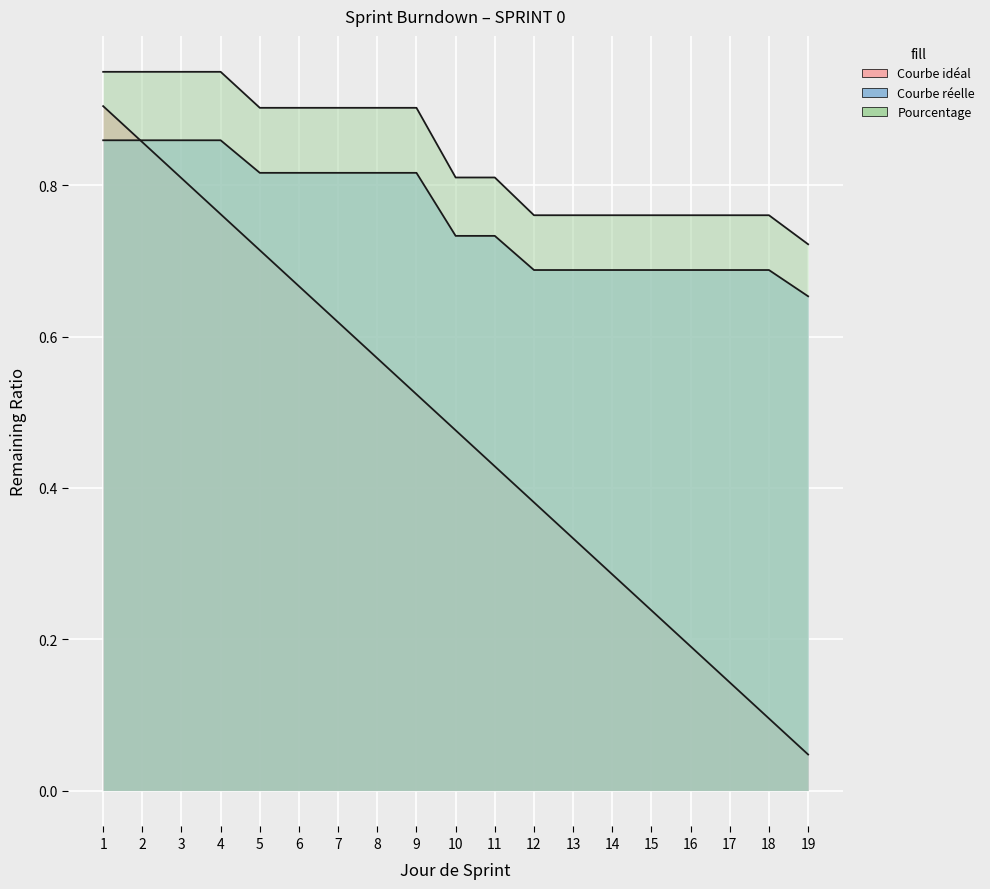

What is the approximate value of Courbe idéal at 6?

0.7